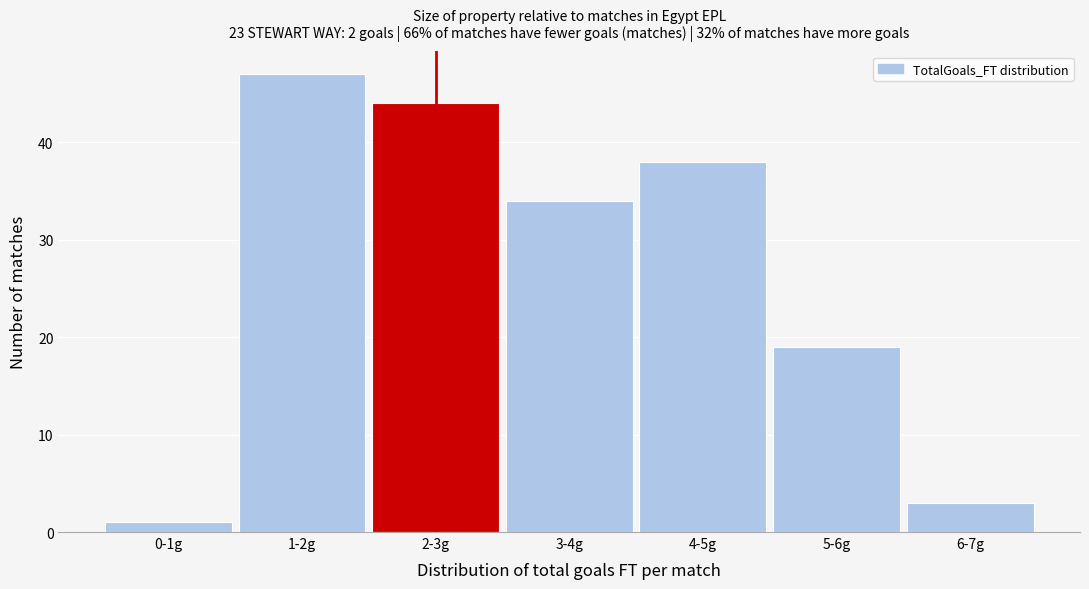

Reading right to left, what are all the values shown in this chart?

6-7g=3	5-6g=19	4-5g=38	3-4g=34	2-3g=44	1-2g=47	0-1g=1